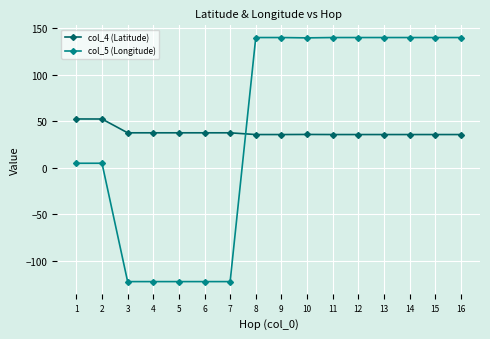

Where do col_4 (Latitude) and col_5 (Longitude) first cross each other?

7 and 8